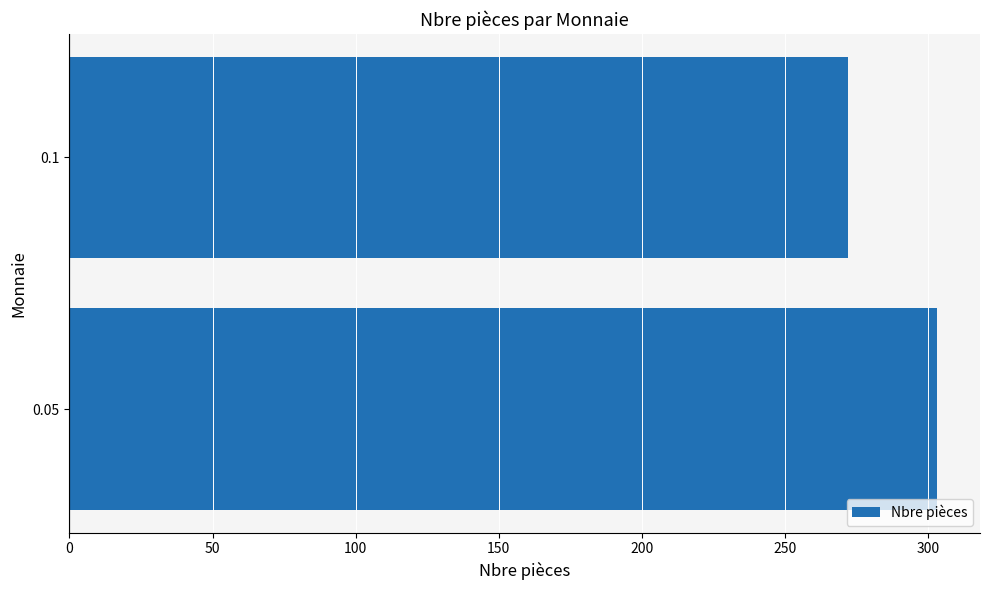

Reading bottom to top, list all the values displayed in this chart.

303	272